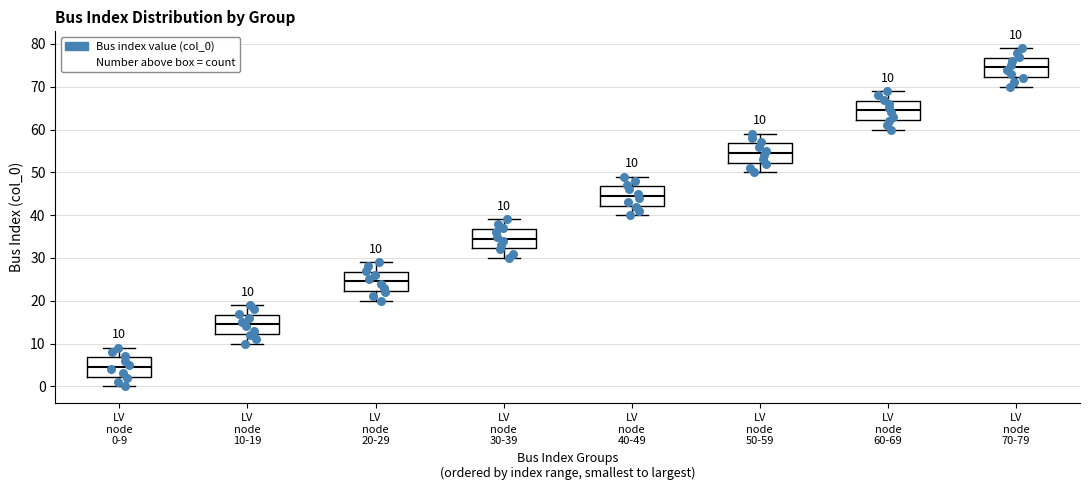

Which box has the lowest median line?

LV node 0-9